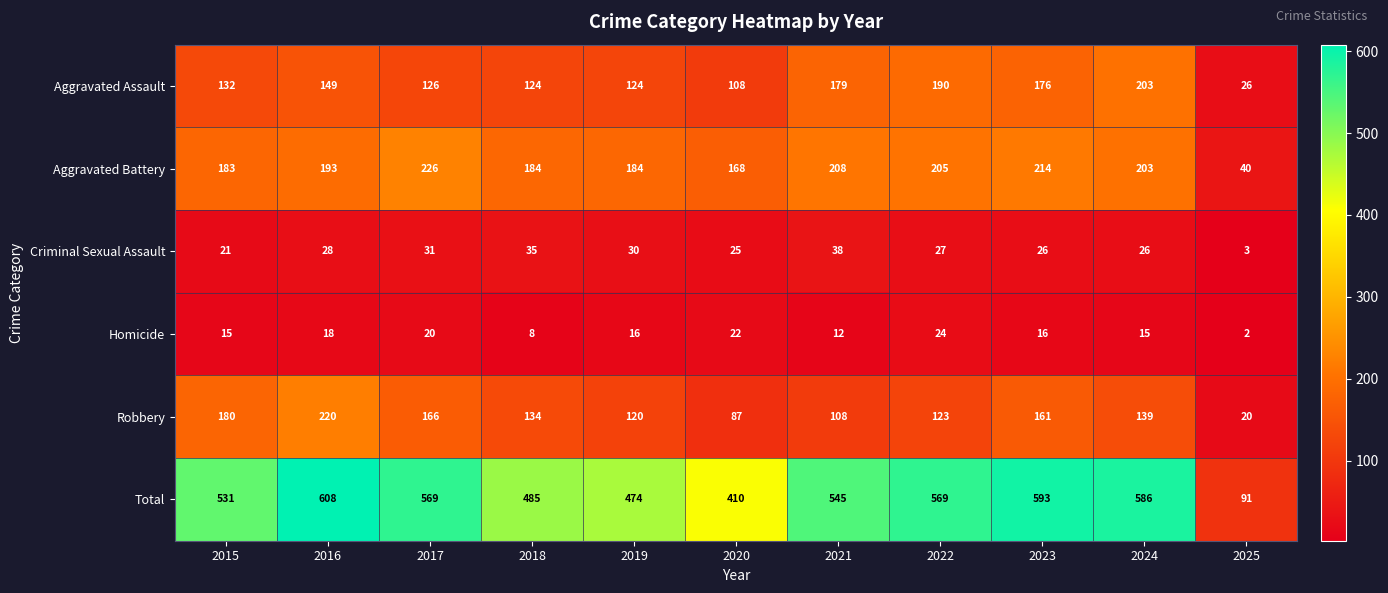

How many data points does each series have?

11